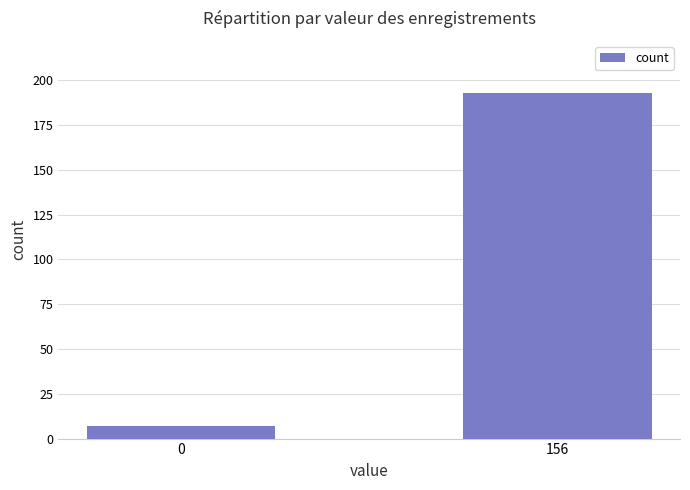

Reading left to right, what are all the values shown in this chart?

0=7	156=193